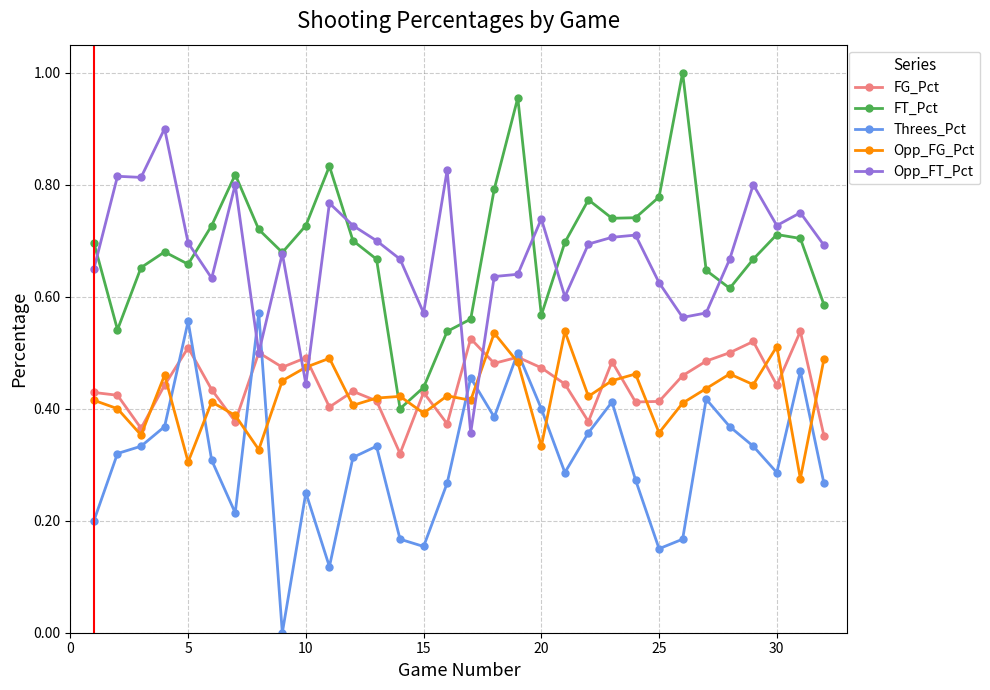

Is this an area chart (filled region under the line)?

No